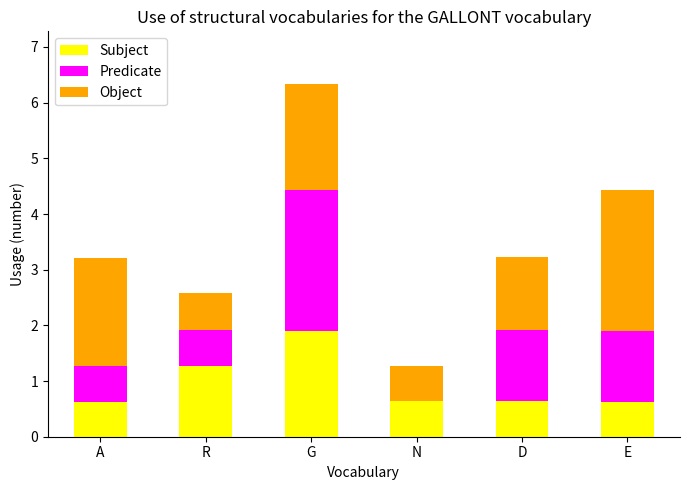

At which label is Subject closest to 1?

R